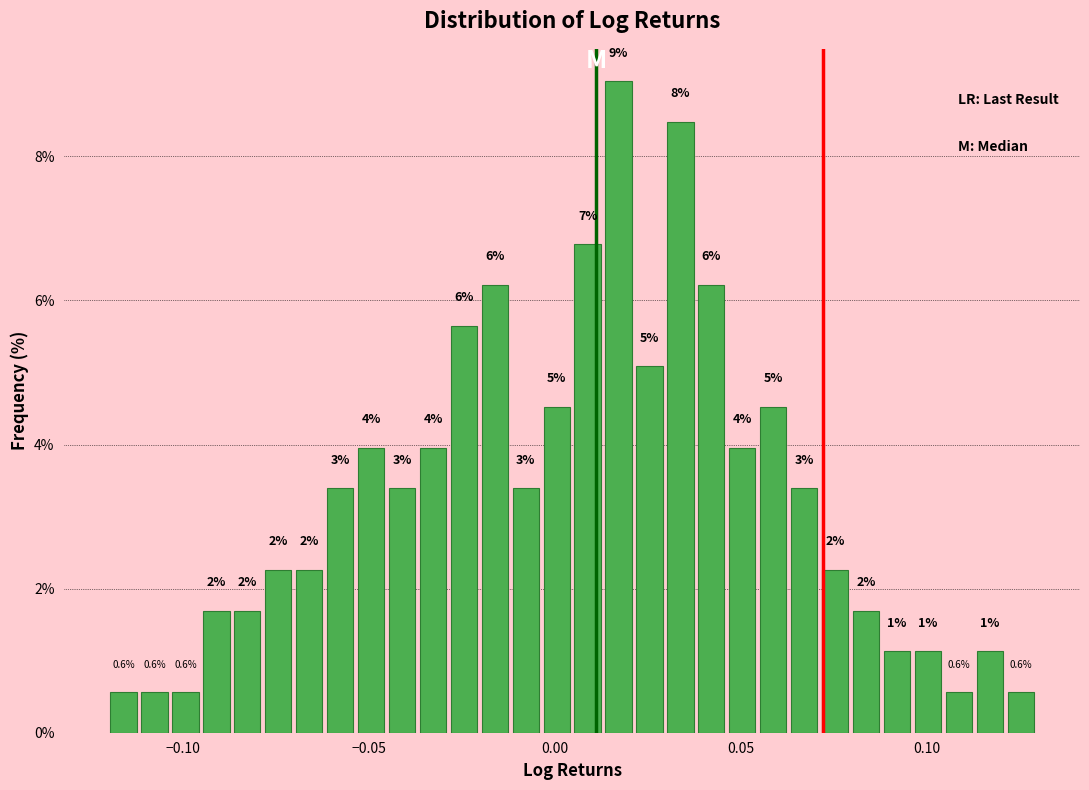

Read against the x-axis, roughly where is the centre of the tallest bar?

0.015